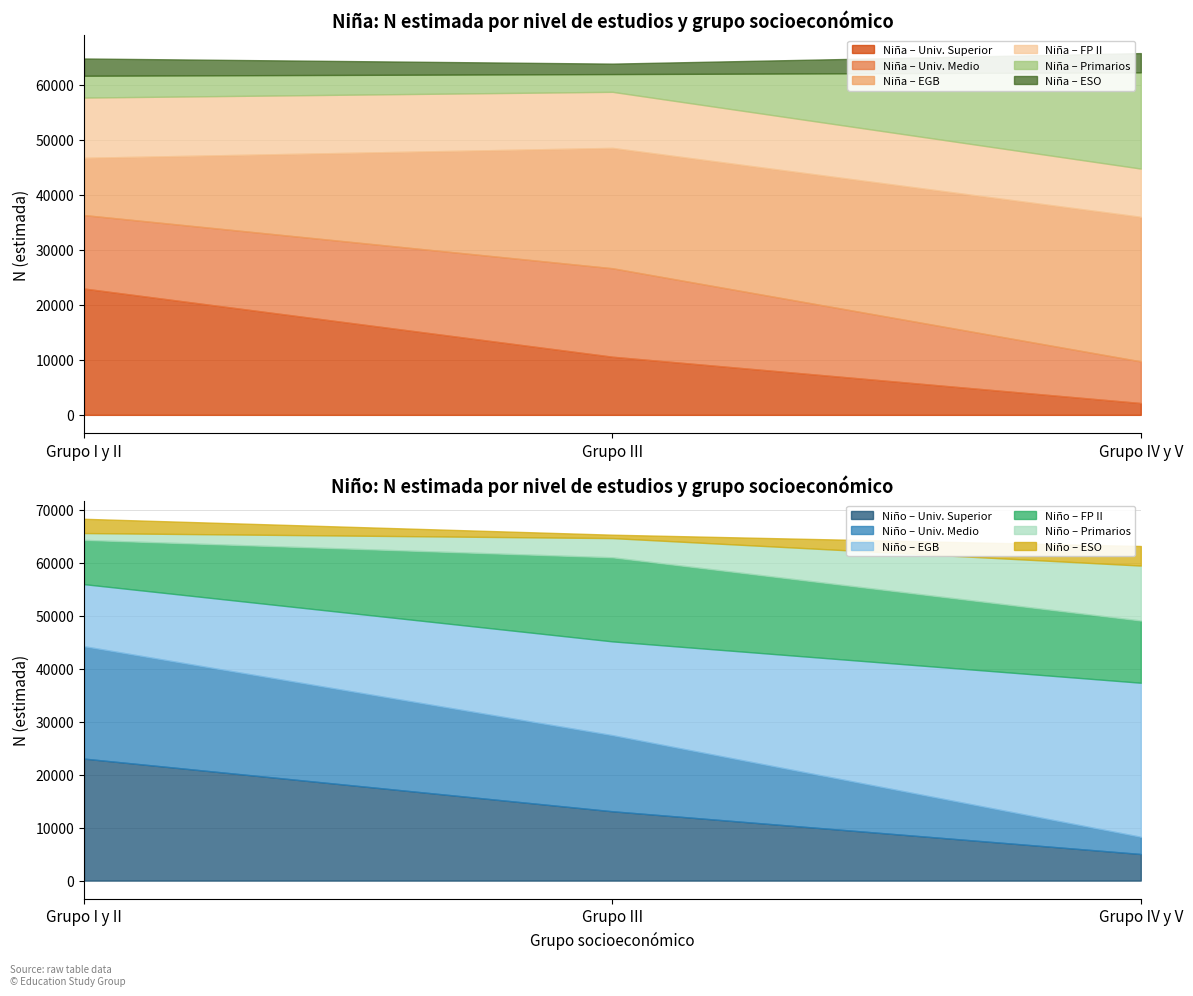

At which label does Niña – Univ. Superior reach its minimum?

Grupo IV y V